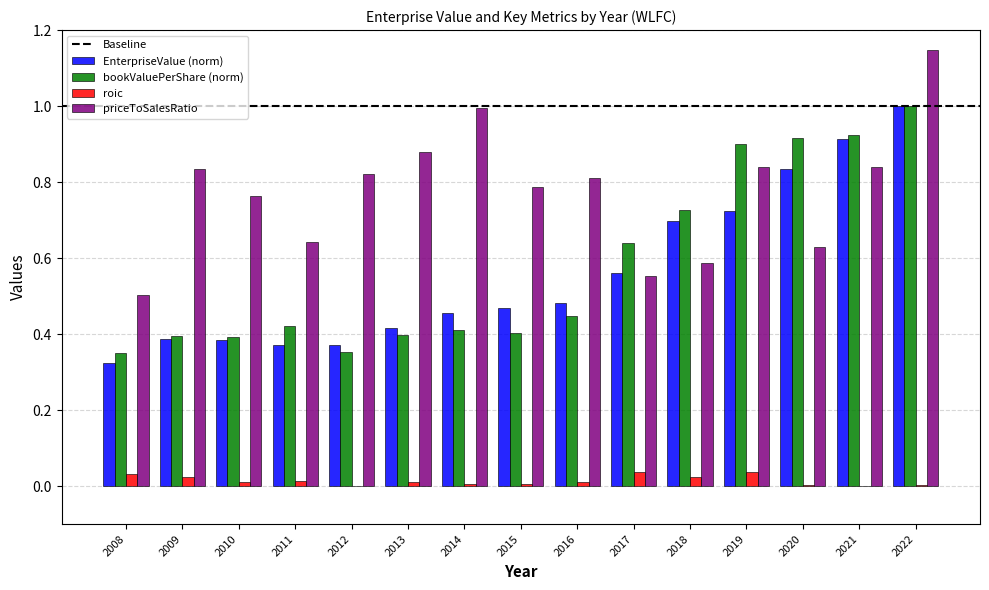

The value of roic at 2015 is 0.0. True or false?

True